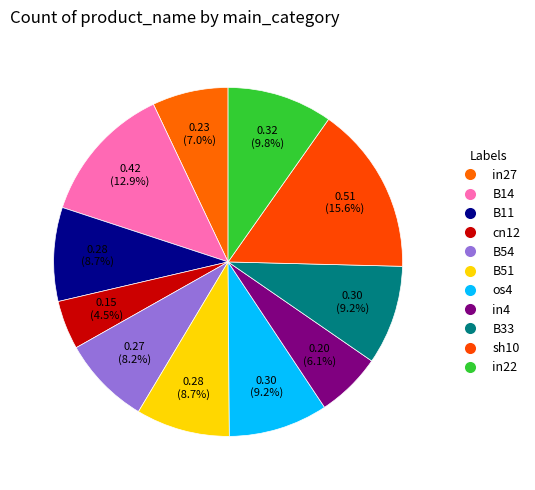

How many slices are in this pie chart?

11